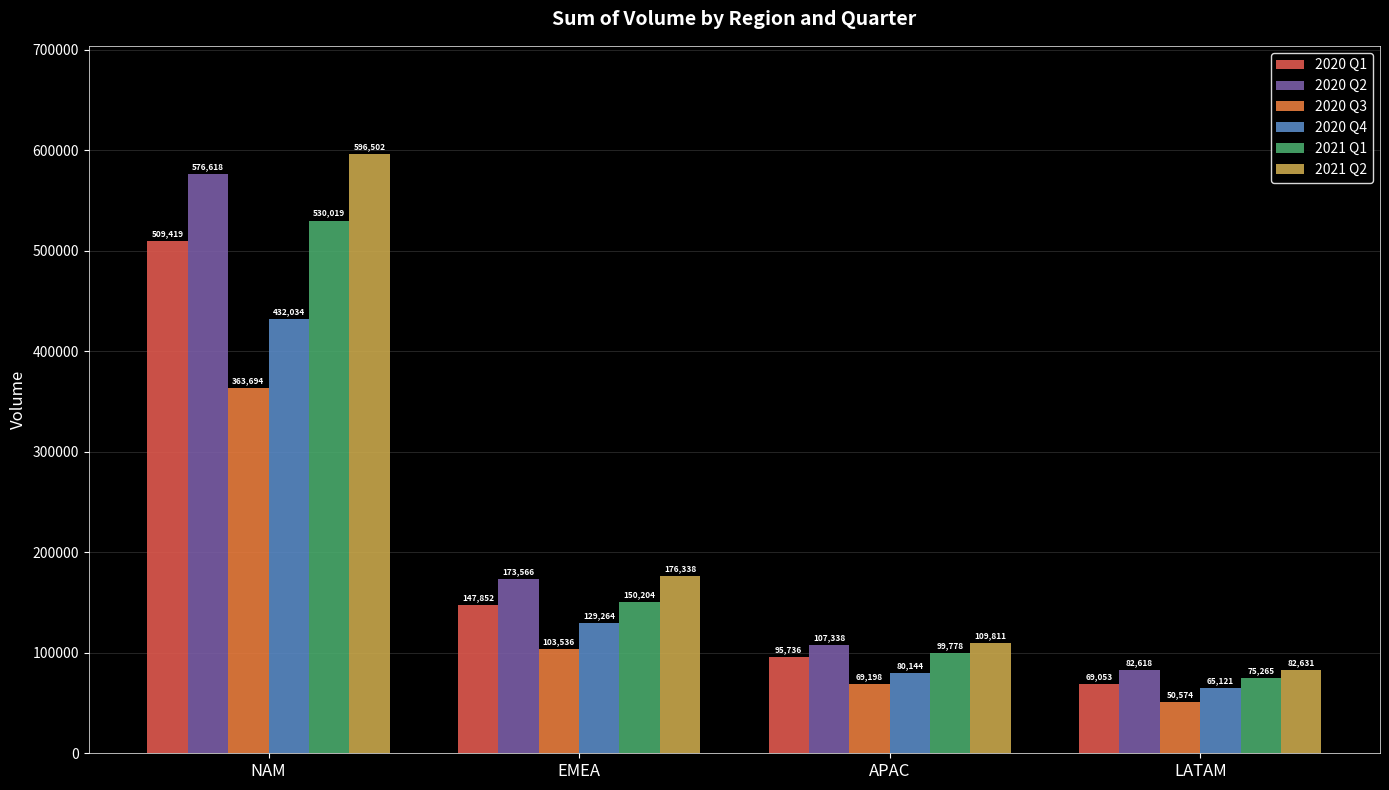

Which series changed the most between EMEA and LATAM?

2021 Q2